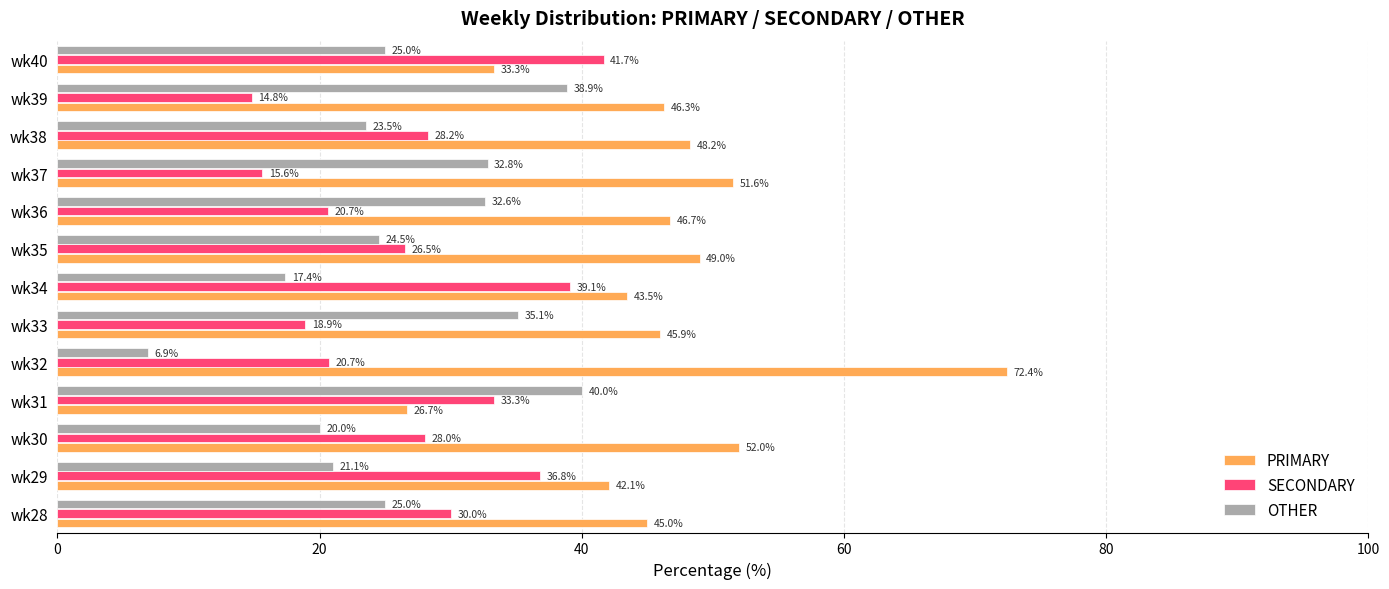

What is the difference between the second highest and second lowest values in the OTHER series?

21.5